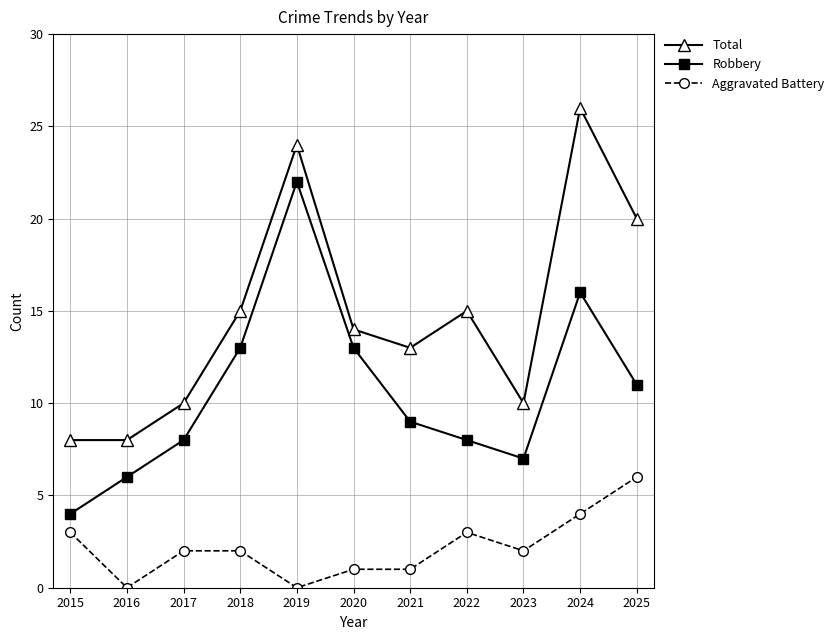

The value of Robbery at 2018 is 7. True or false?

False